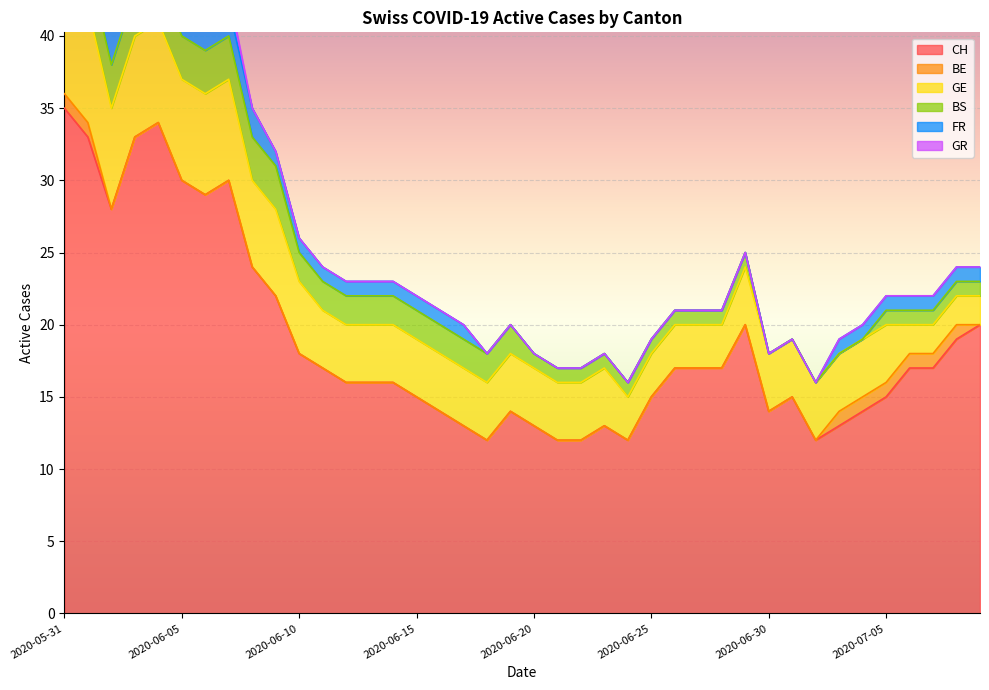

Which series has the largest total across all categories?

CH